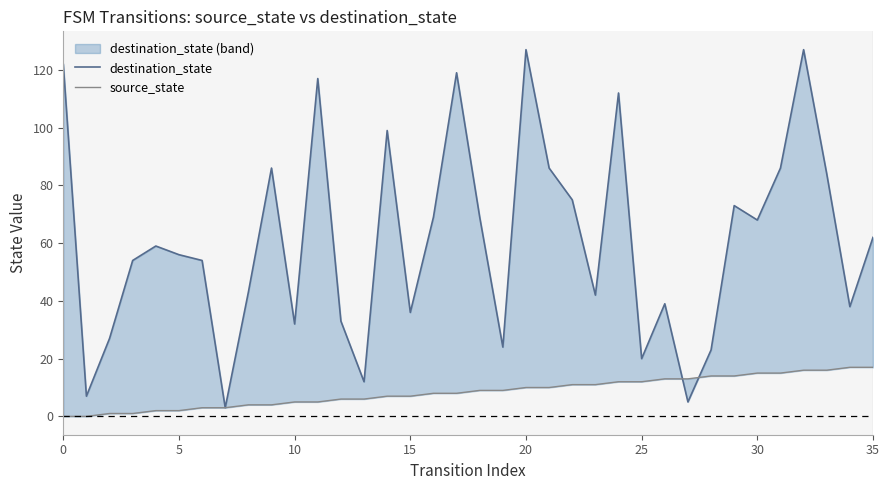

Which category has the highest value in the source_state series?

34